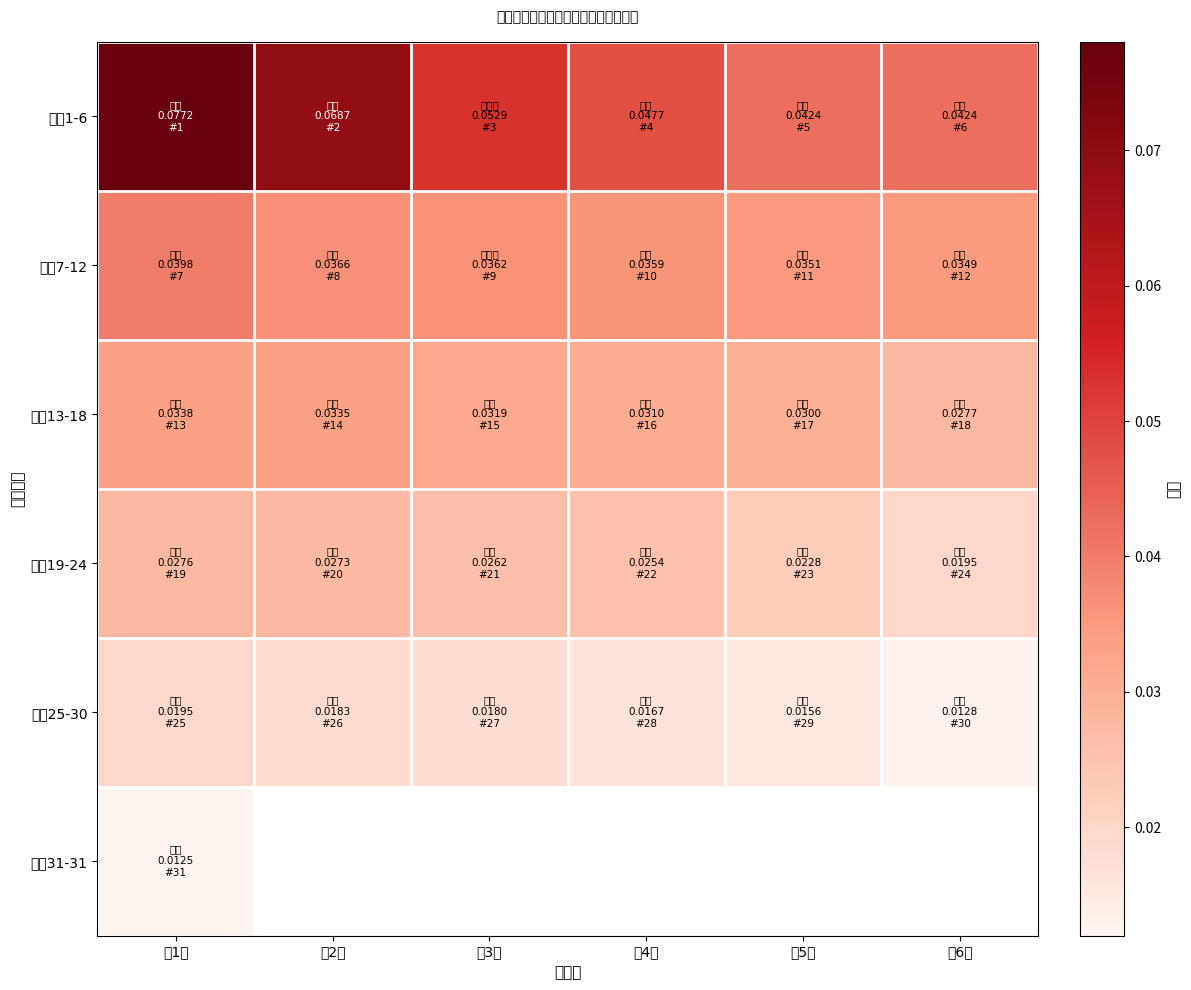

Which series has the largest range (max minus min)?

排名1-6